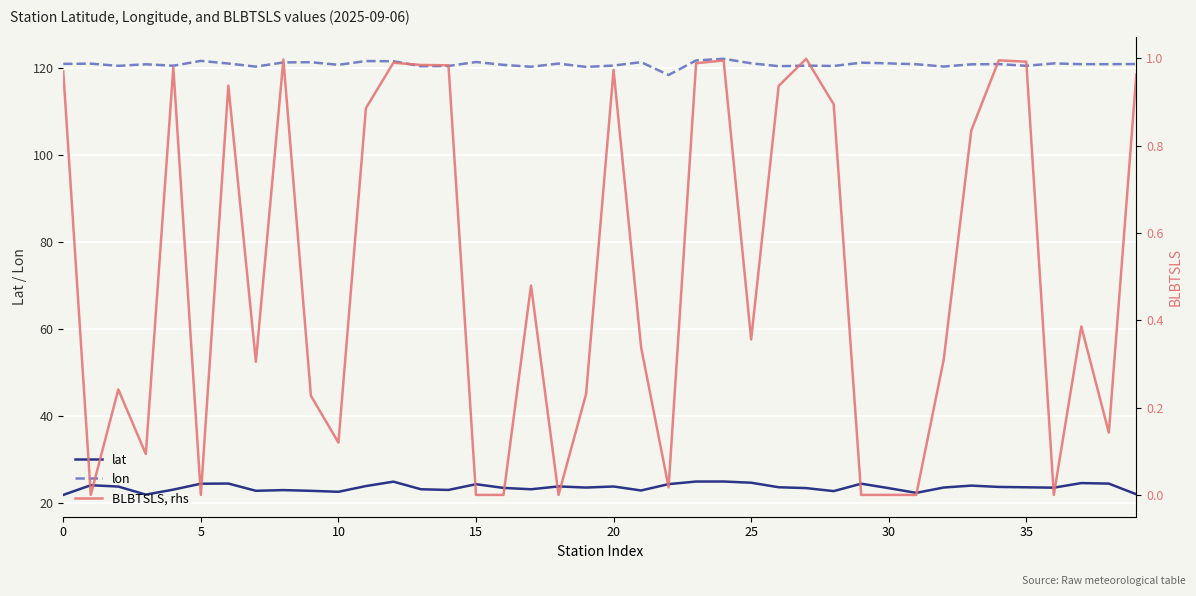

Which category has the lowest value in the lon series?

22